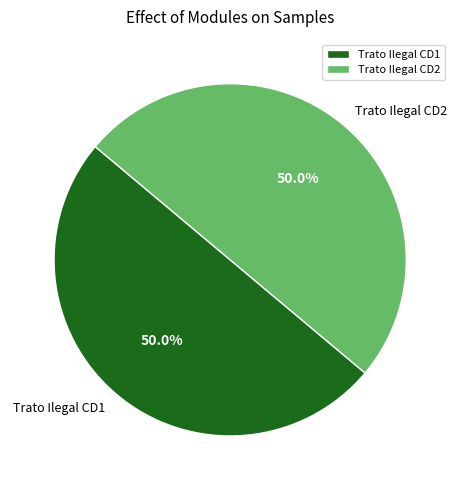

What percentage is the Trato Ilegal CD1 slice, to the nearest percent?

50%